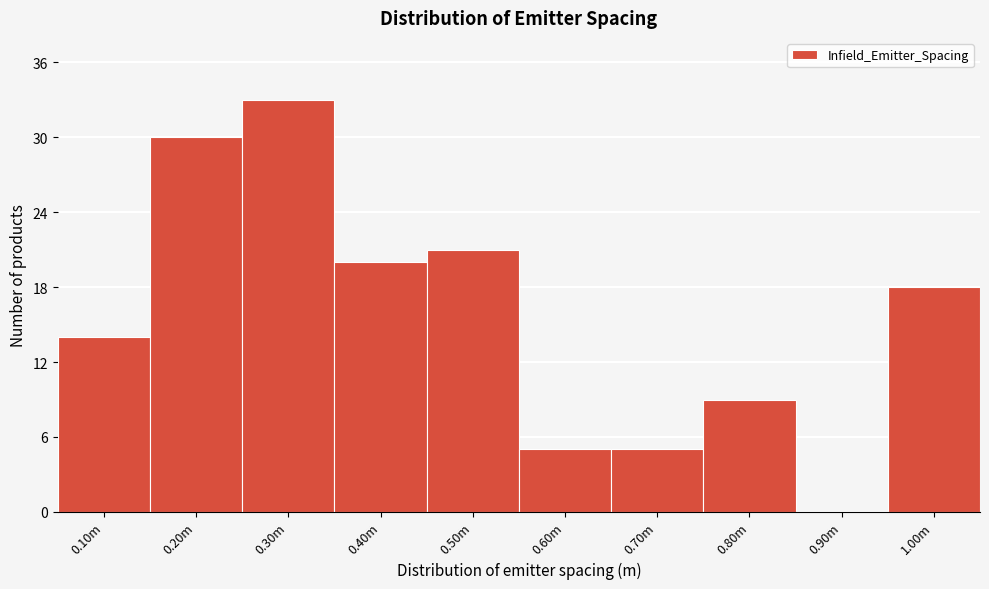

Reading right to left, what are all the values shown in this chart?

1.00m=18	0.90m=0	0.80m=9	0.70m=5	0.60m=5	0.50m=21	0.40m=20	0.30m=33	0.20m=30	0.10m=14